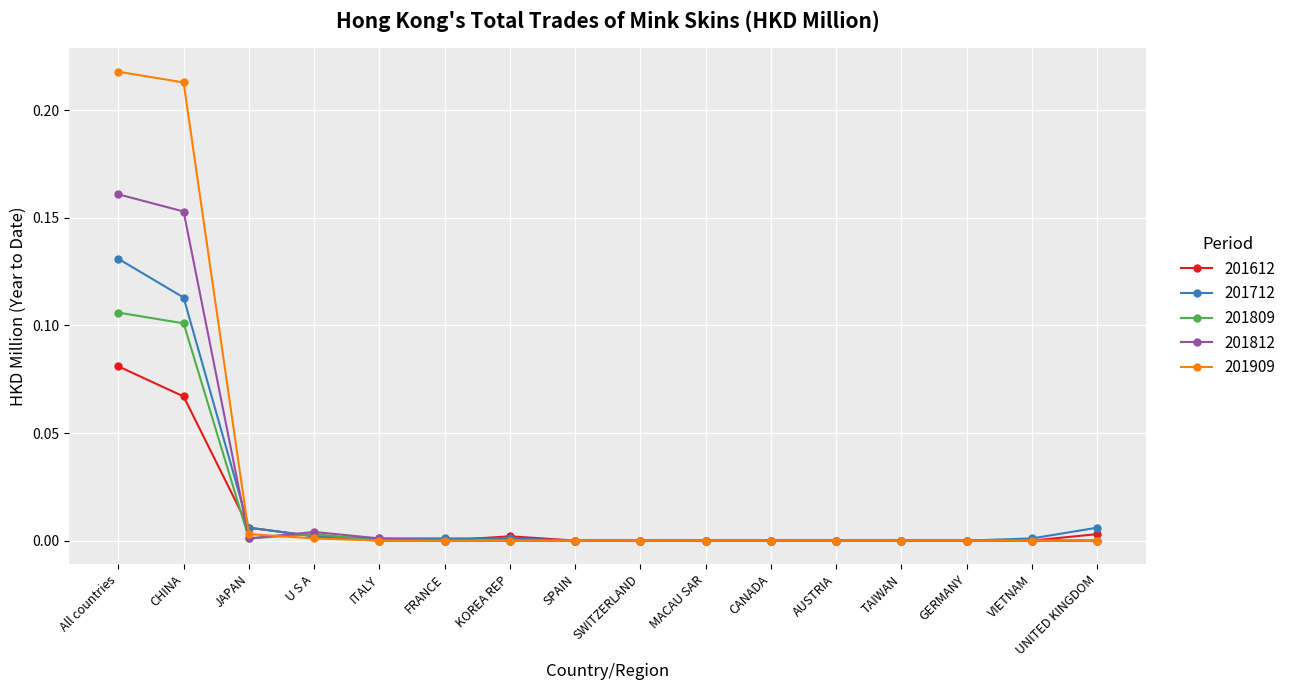

The 201909 series shows -0.1 at SPAIN. True or false?

False